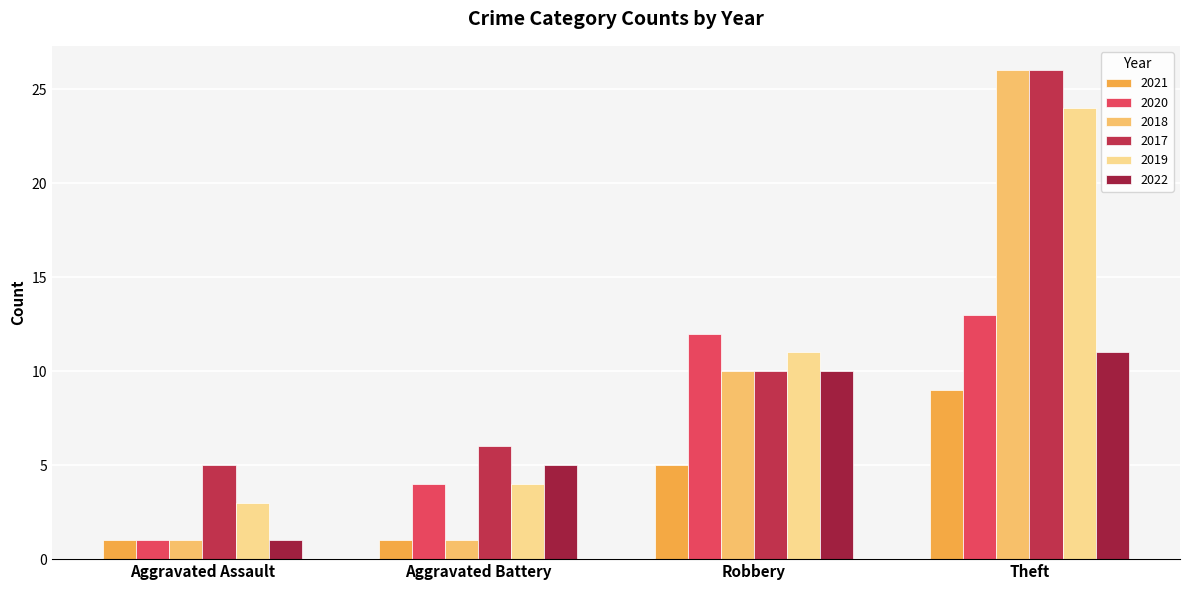

True or false: 2018 has a value of 0 at Aggravated Battery.

False